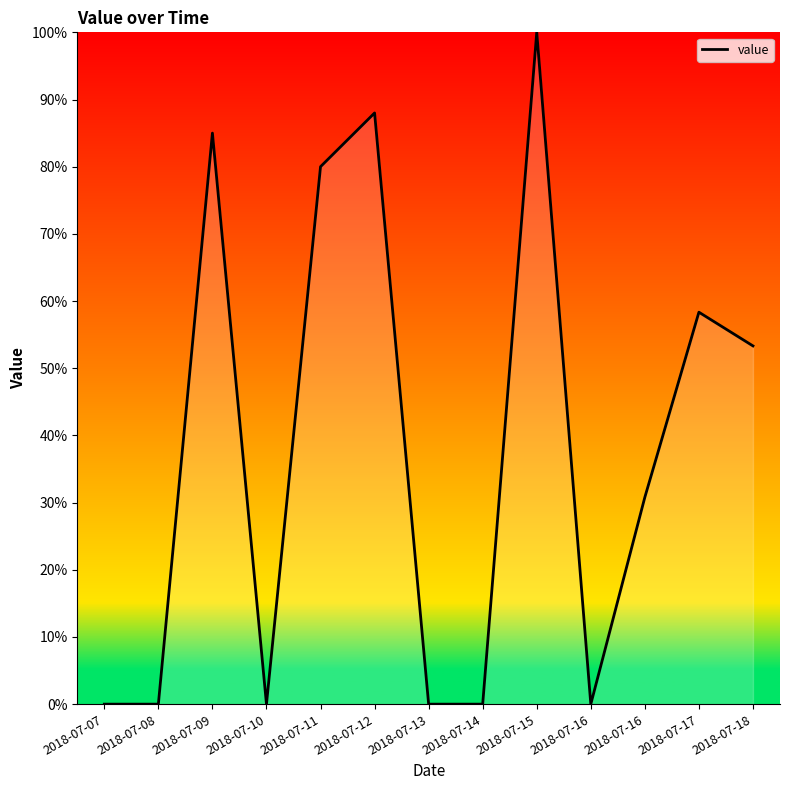

How many lines are shown in the chart?

1